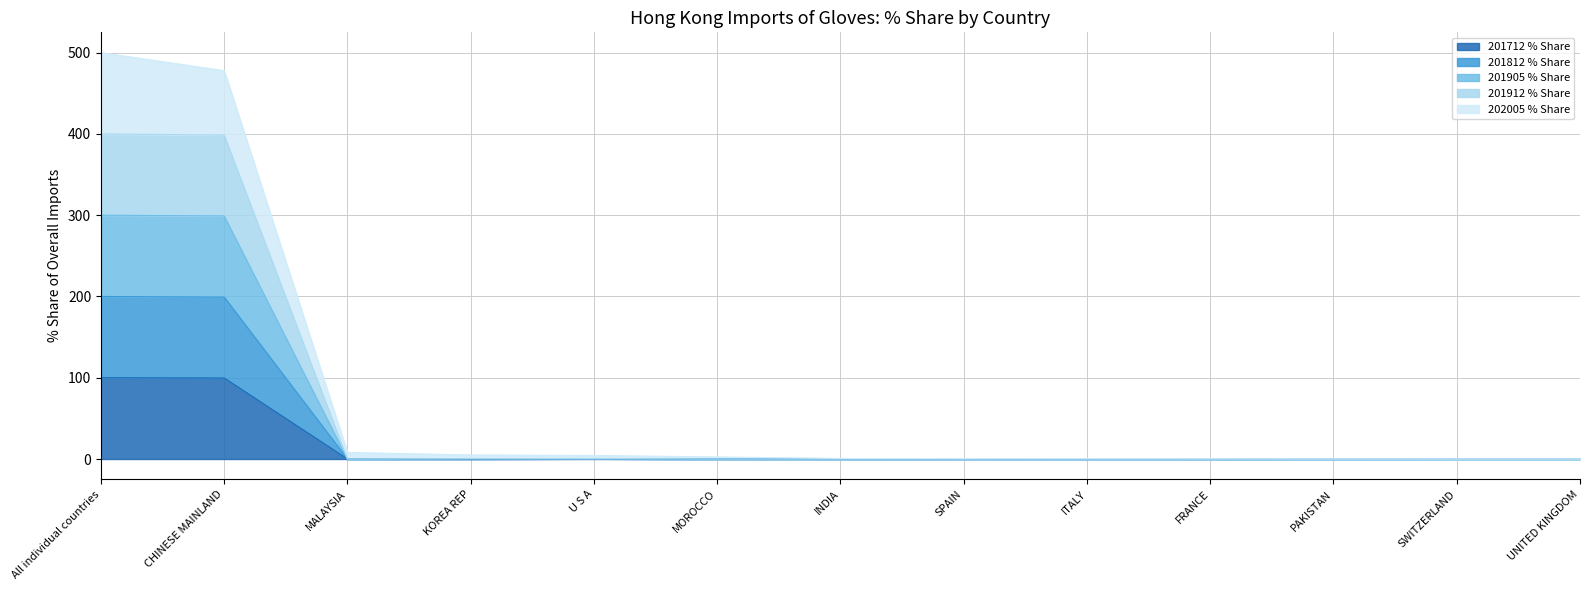

Count the number of data series in this chart.

5